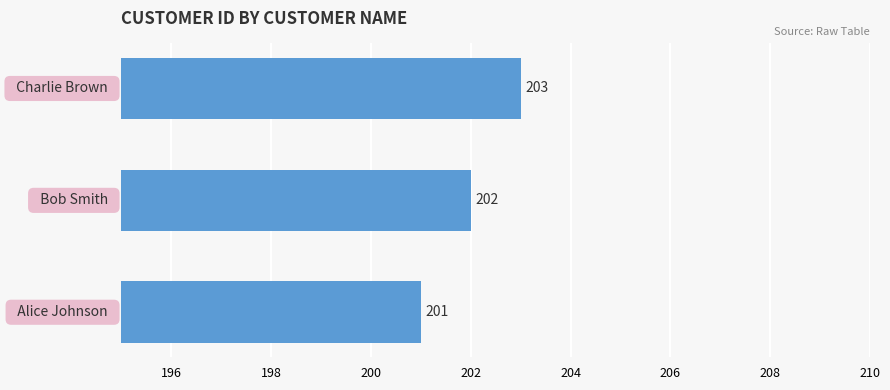

How many values are between 201 and 203?

3